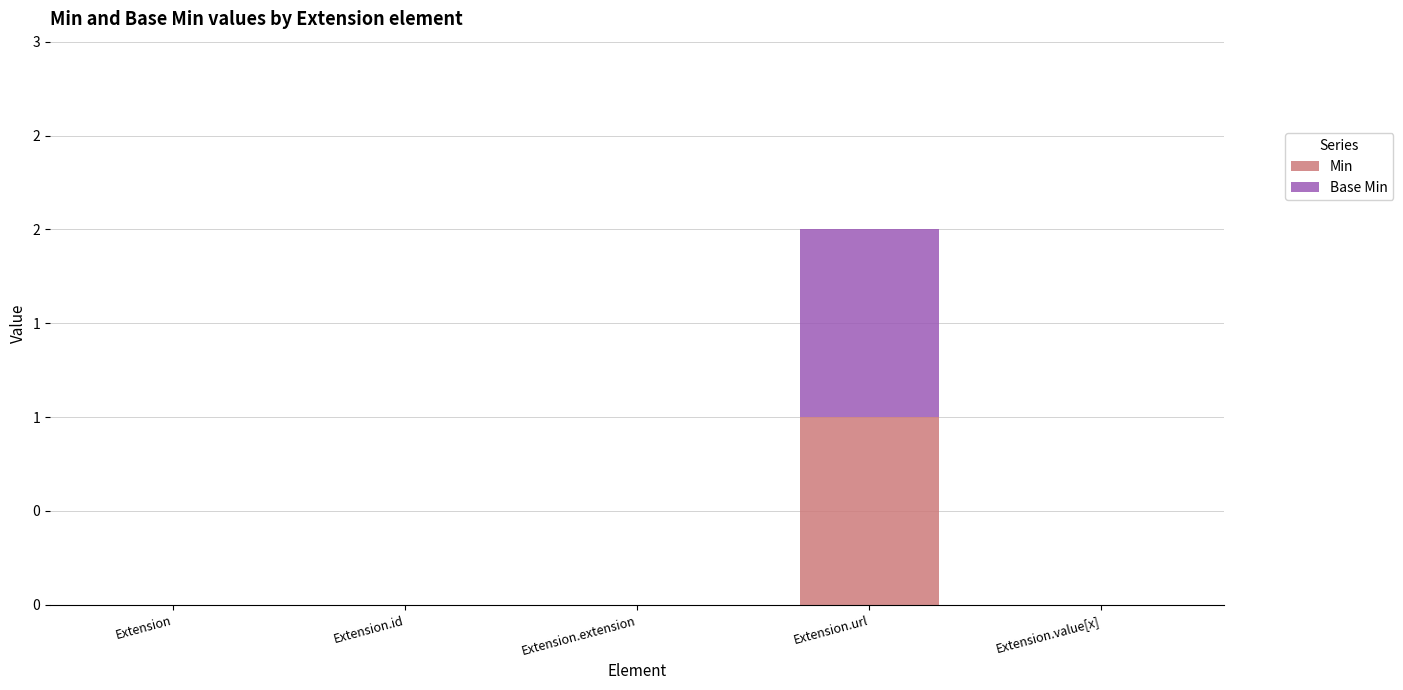

What position from the left is Extension.value[x]?

5